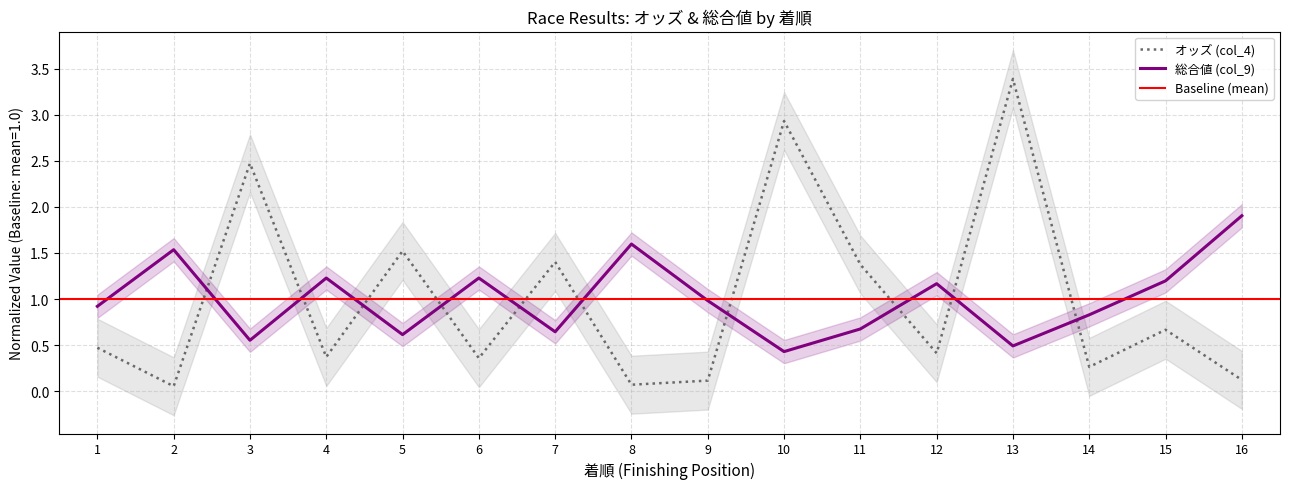

What is the value of the 総合値 (col_9) point at the 12th from the left?

1.2